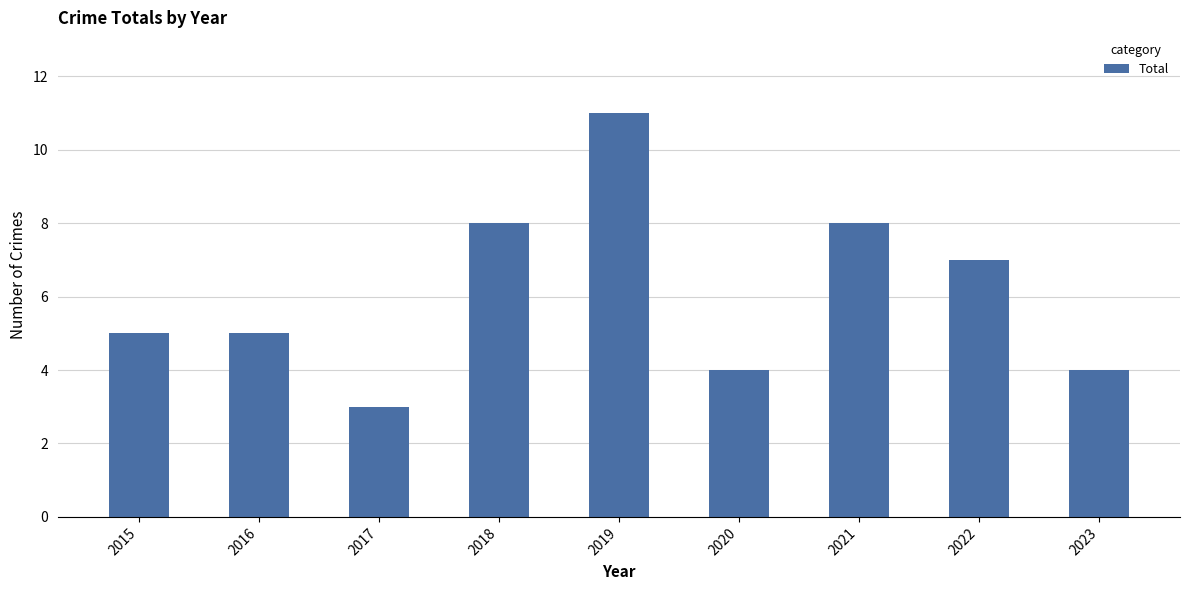

Reading left to right, extract all data points from this chart.

2015=5	2016=5	2017=3	2018=8	2019=11	2020=4	2021=8	2022=7	2023=4